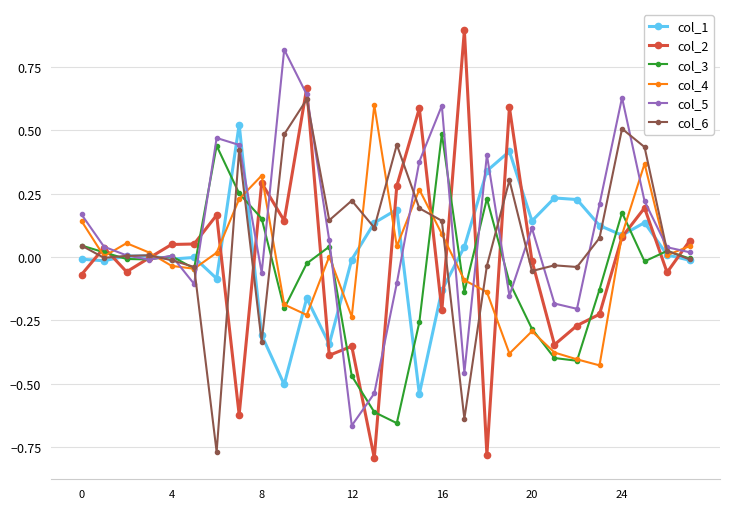

What is the greatest value displayed?

0.9